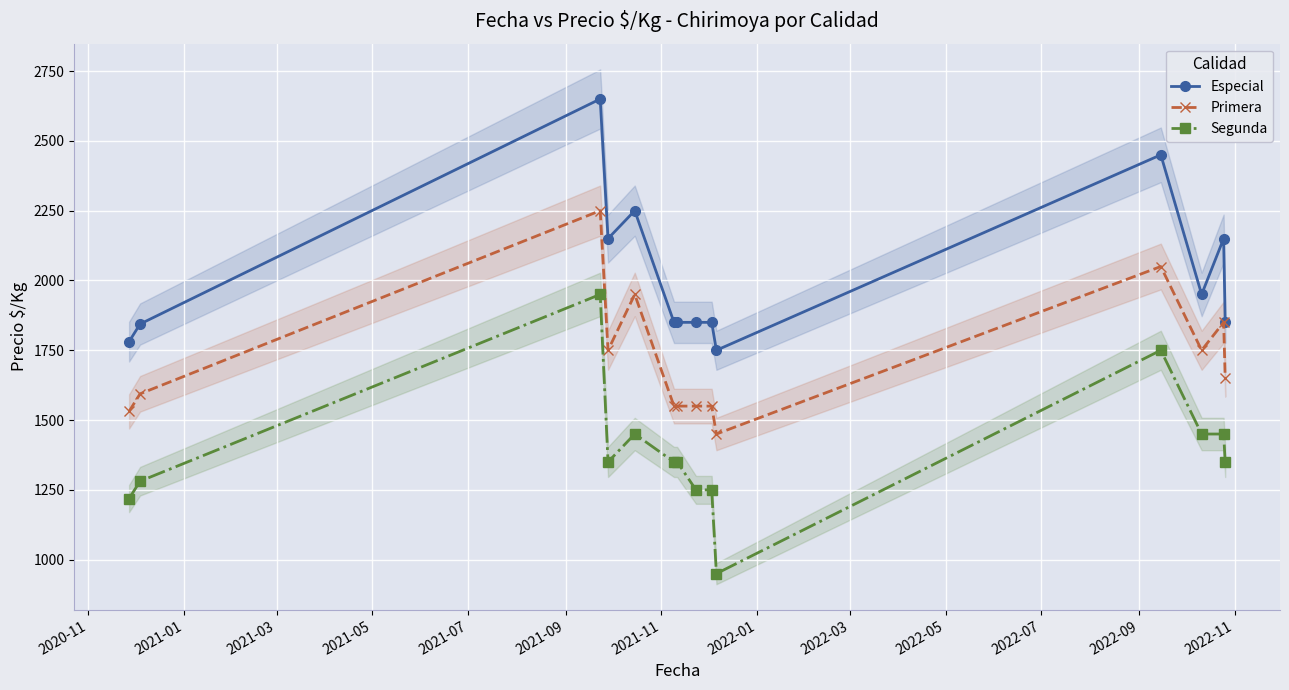

True or false: Especial and Segunda cross at least once.

False